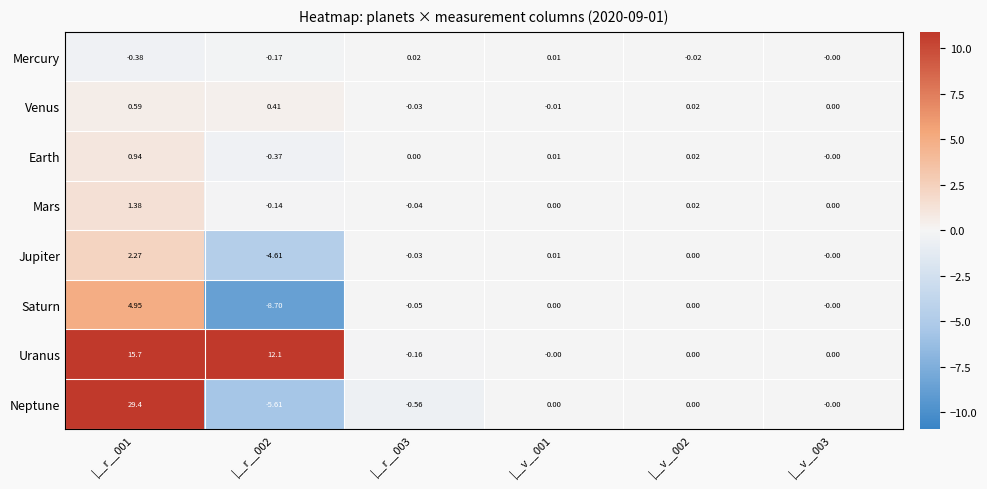

How many data points in Earth are less than 0?

1